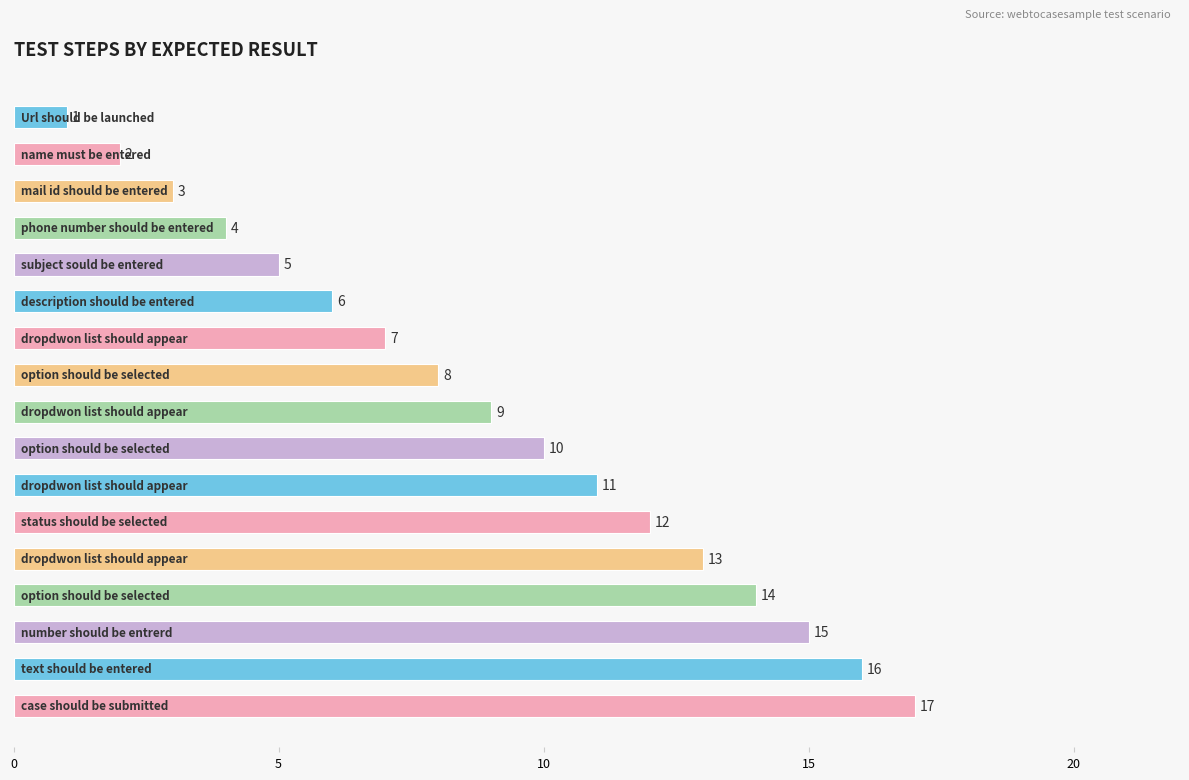

What is the difference between the maximum and second lowest values?

15